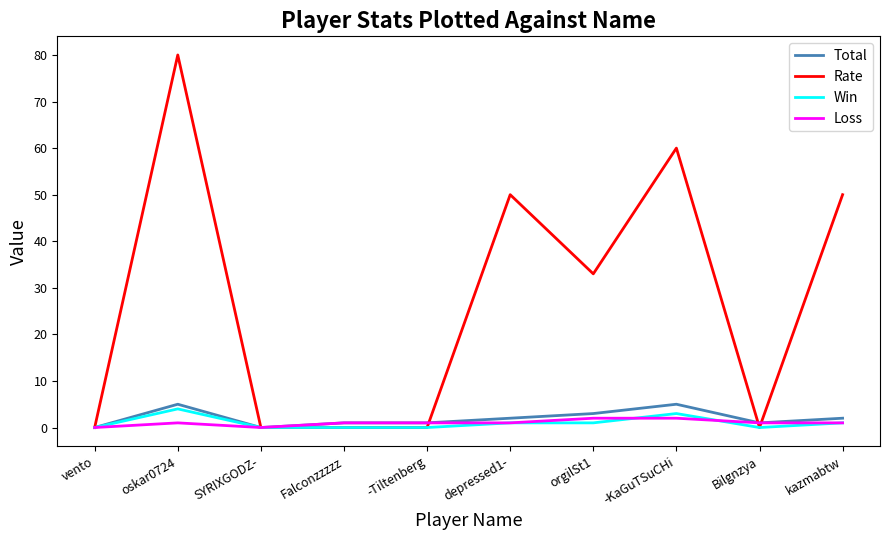

The value of Rate at kazmabtw is 78. True or false?

False